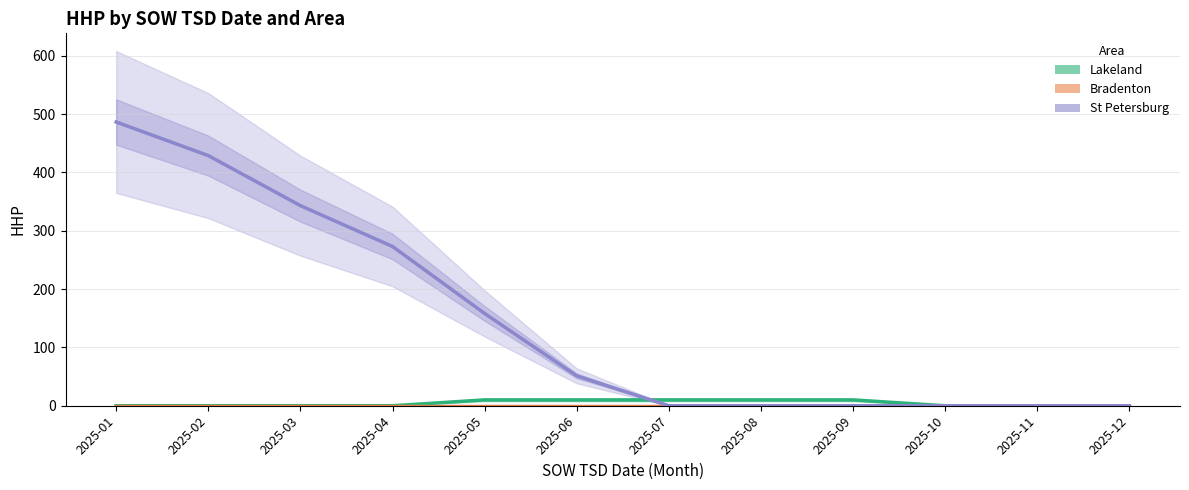

True or false: Lakeland has a value of 13.5 at 2025-09.

False